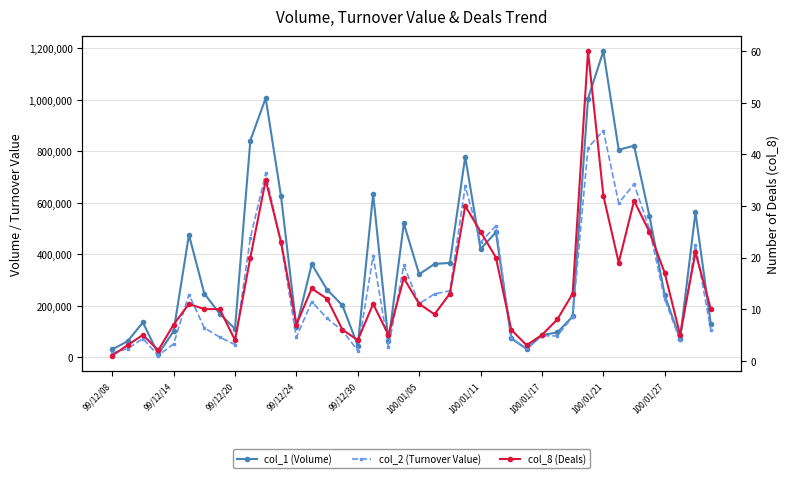

Reading left to right, extract all data points from this chart.

col_1 (Volume): 30000	62000	135000	12000	101000	475000	247000	169000	110000	841000	1006000	624000	118000	361000	262000	201000	45000	634000	61000	519000	322000	362000	366000	778000	420000	485000	73000	32000	86000	96000	158000	1004000	1188000	805000	821000	549000	240000	71000	562000	129000
col_2 (Turnover Value): 15900	33160	72150	6420	51600	242970	113840	77920	48900	463130	713830	441280	77450	215480	150740	103020	25450	393330	39010	356770	207300	245650	257670	664220	446330	509860	74140	34170	83220	82470	156560	813060	879780	598310	671780	497840	224950	65240	435390	105990
col_8 (Deals): 1	3	5	2	7	11	10	10	4	20	35	23	7	14	12	6	4	11	5	16	11	9	13	30	25	20	6	3	5	8	13	60	32	19	31	25	17	5	21	10